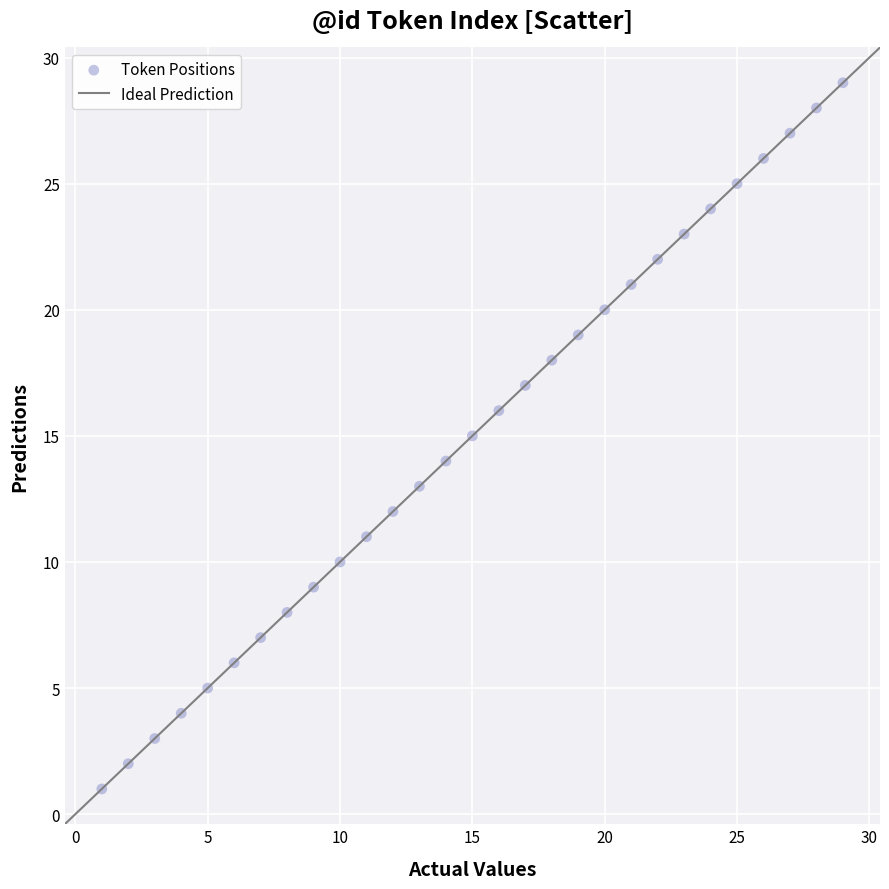

What is the range of X values (max minus min)?

28